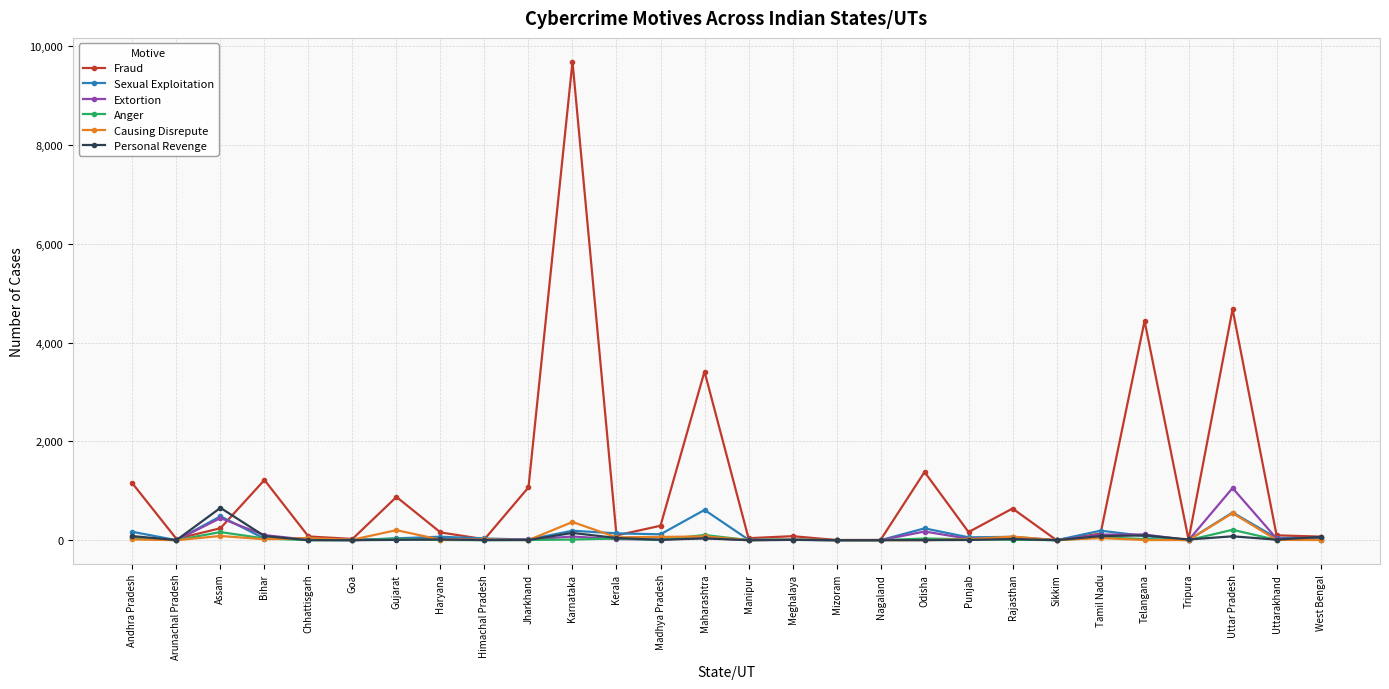

What is the label of the 27th point from the left?

Uttarakhand